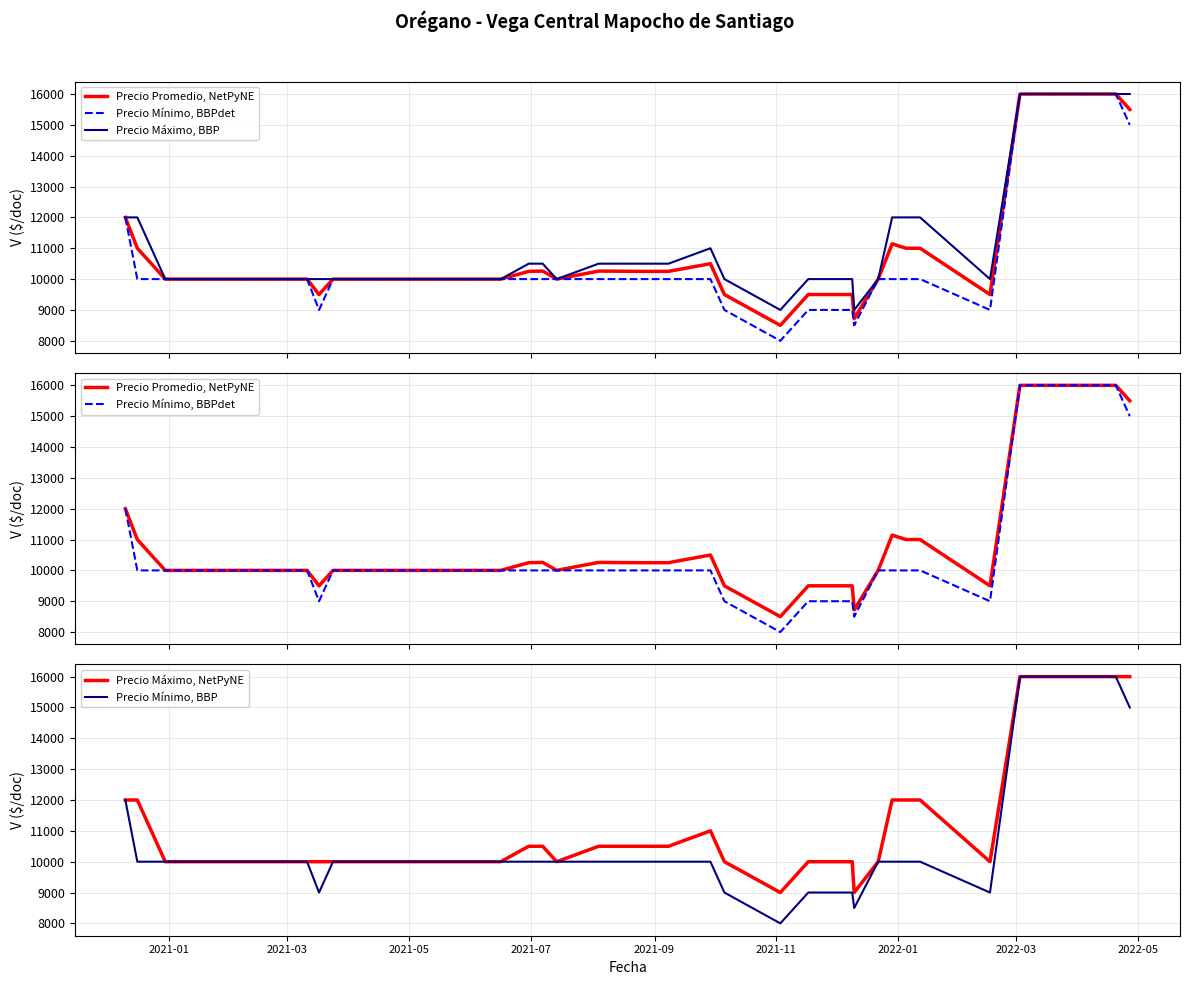

Count the number of categories in the chart.

39